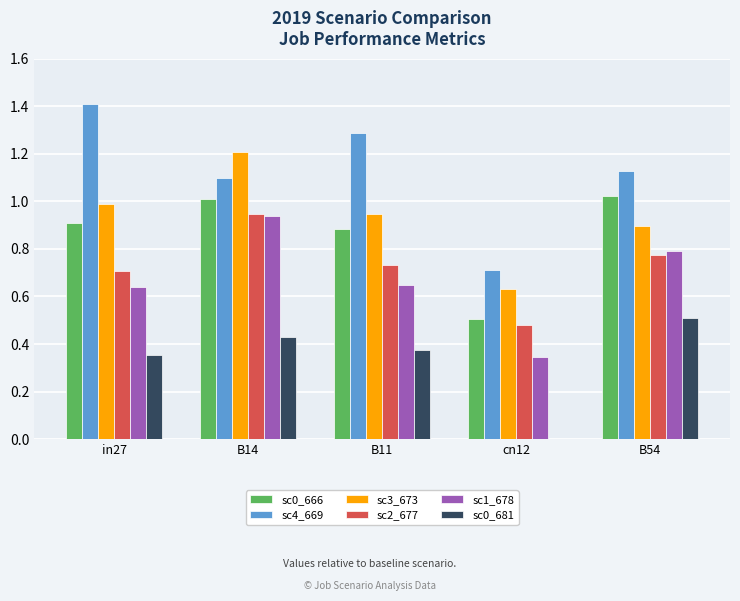

At which category is the sum across all series the highest?

B14